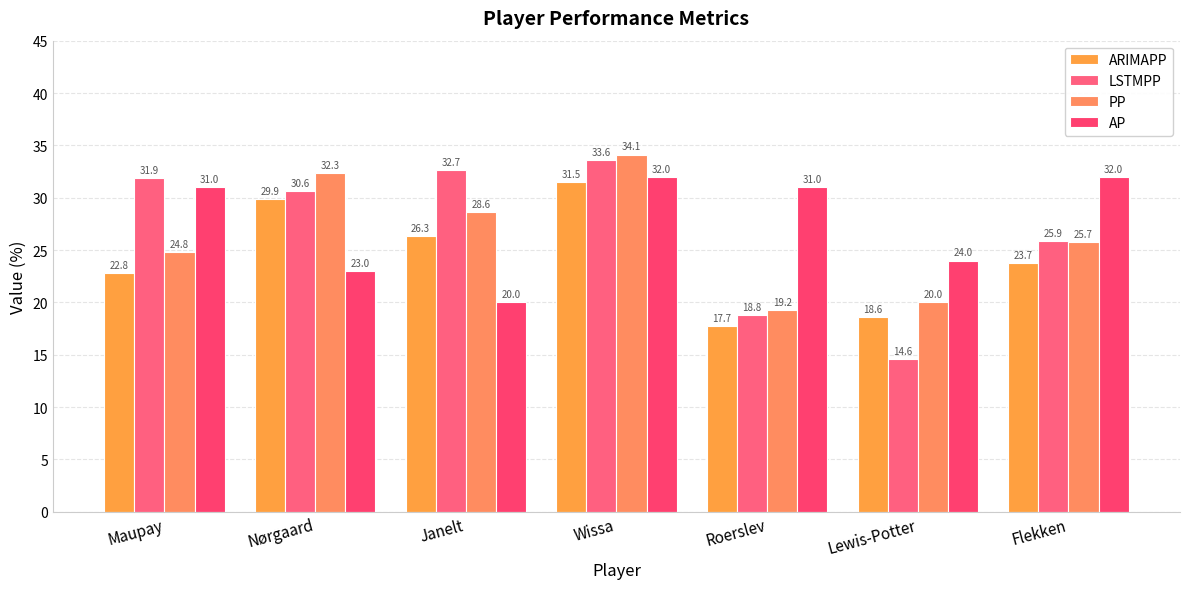

Which series has the largest total across all categories?

AP